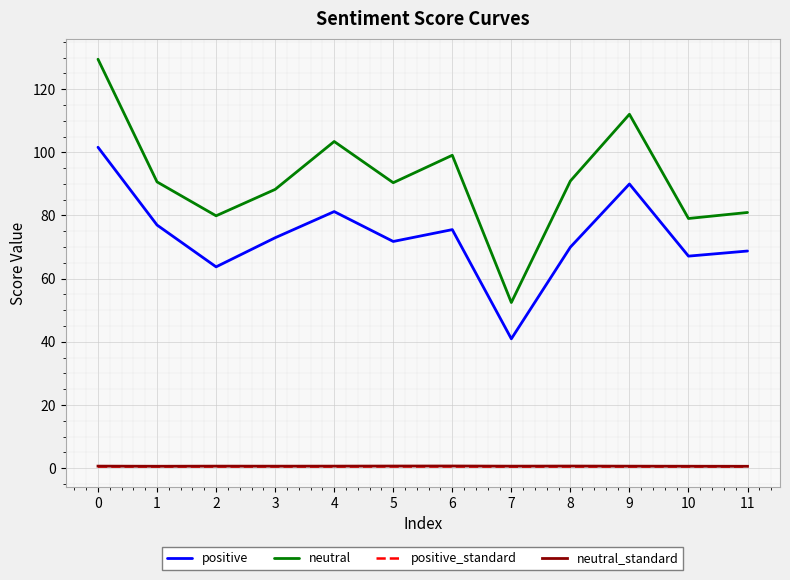

Which series changed the most between 7 and 10?

neutral